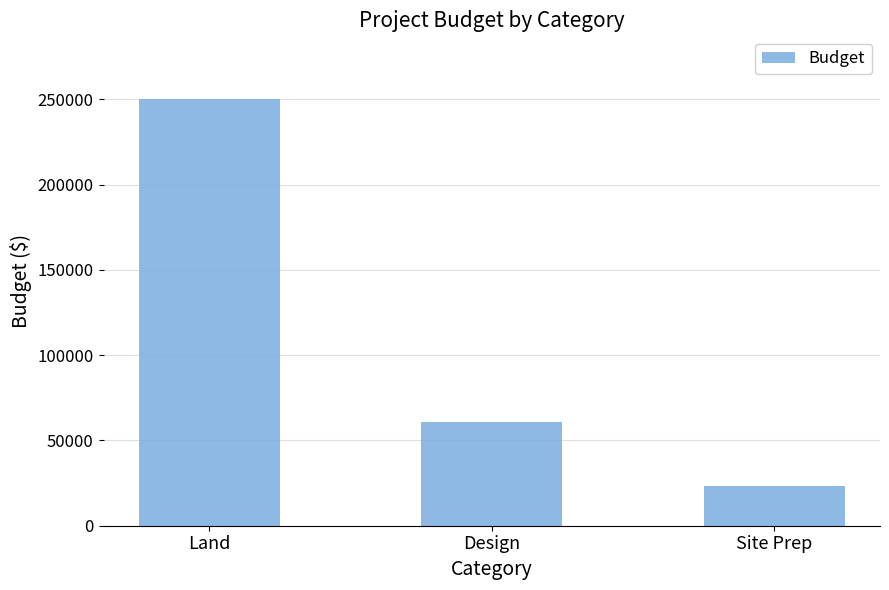

Where is the data nearest to the value 136500?

Design